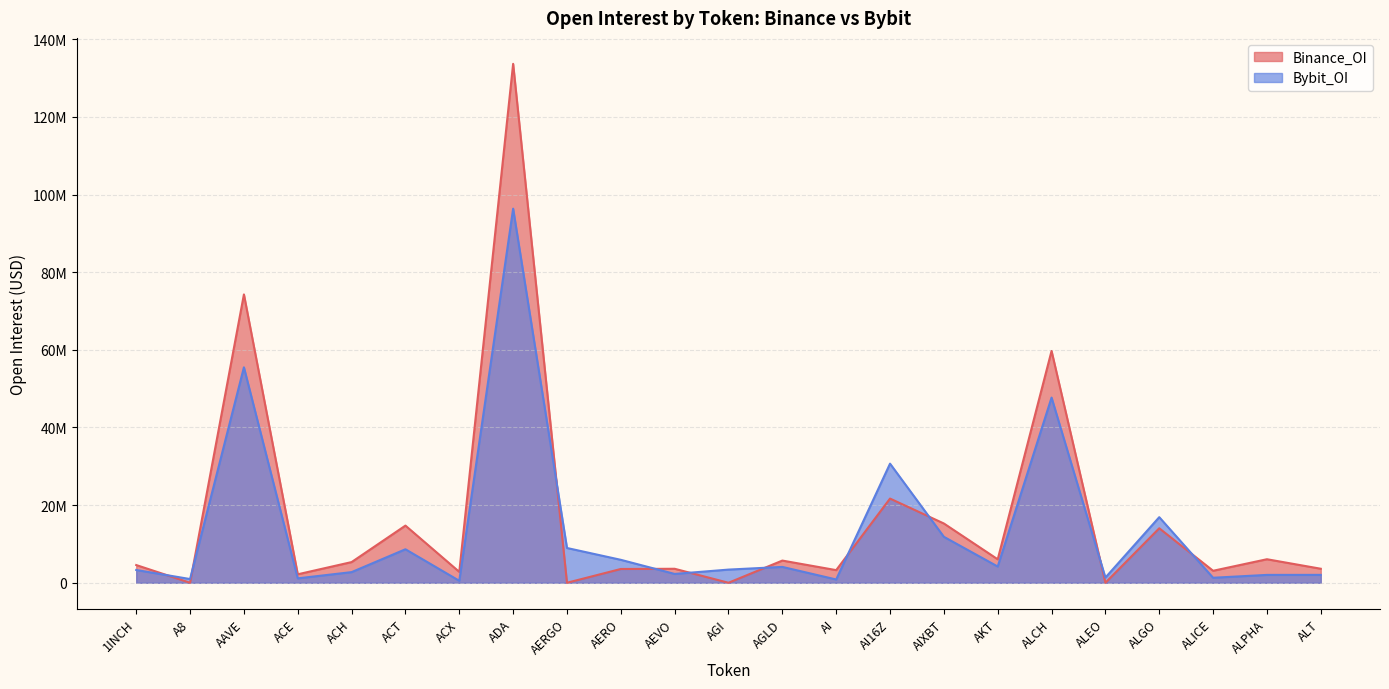

What is the total value across all series at AIXBT?

27104396